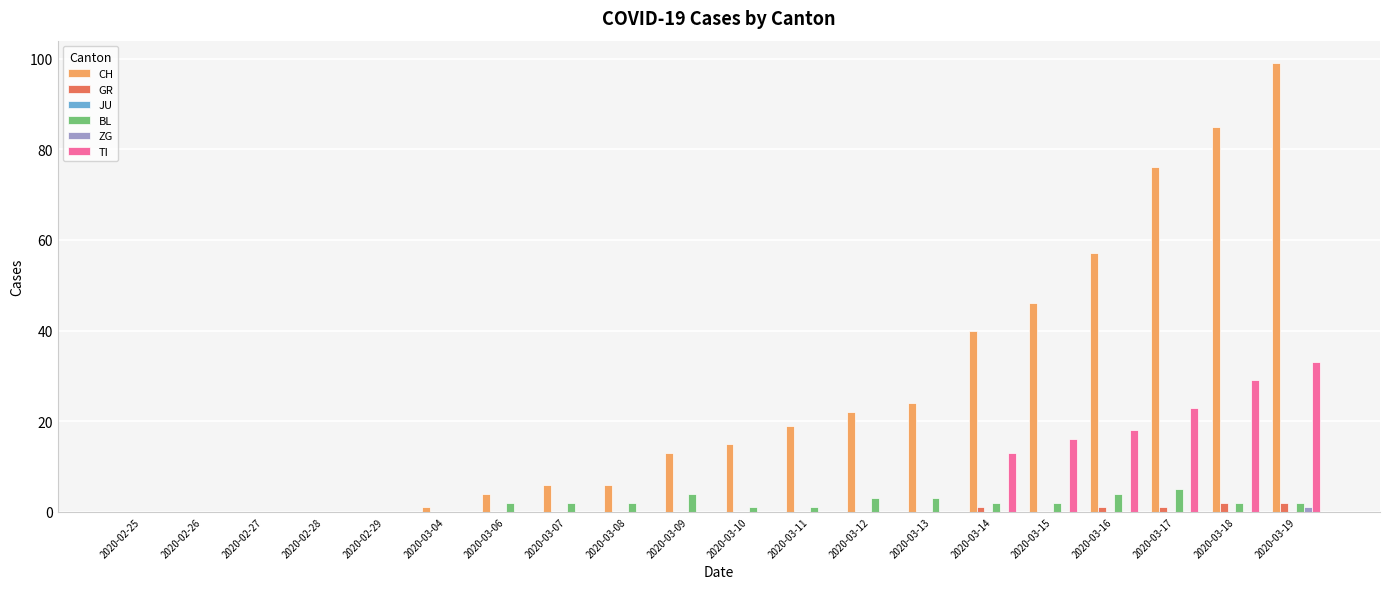

Is it true that CH equals 21 at 2020-03-10?

False